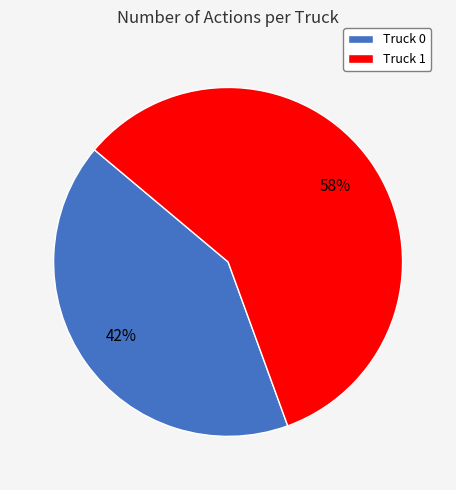

Is the sum of Truck 1 and Truck 0 greater than half?

Yes